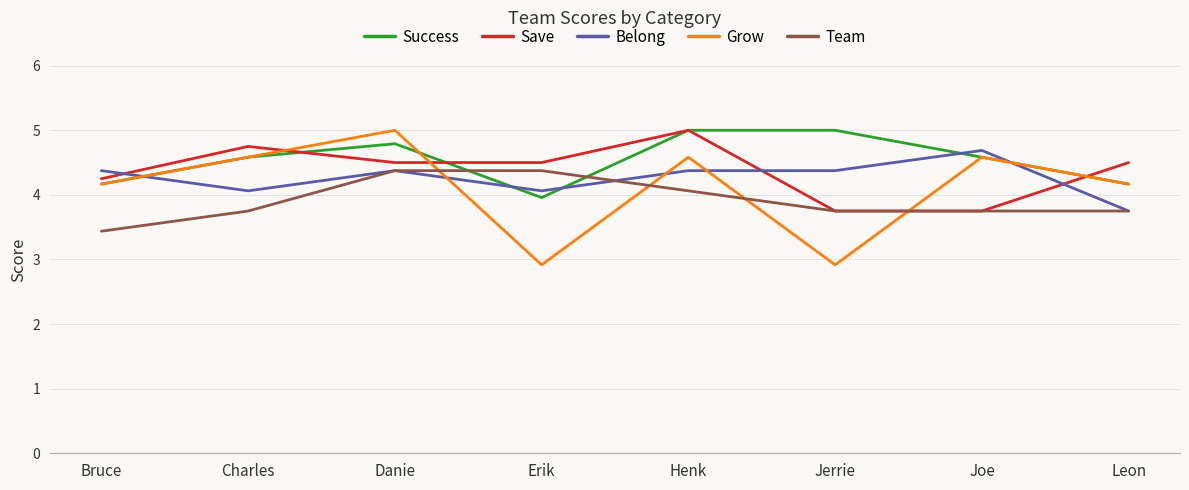

What position from the right is Leon?

1